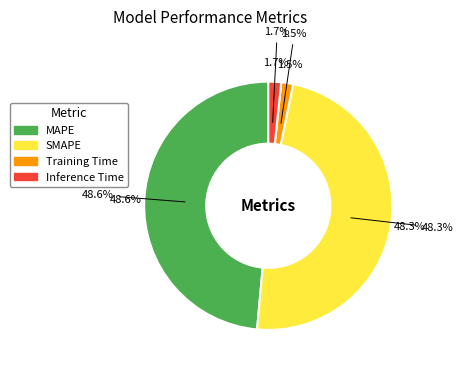

What is the largest slice in the pie chart?

MAPE